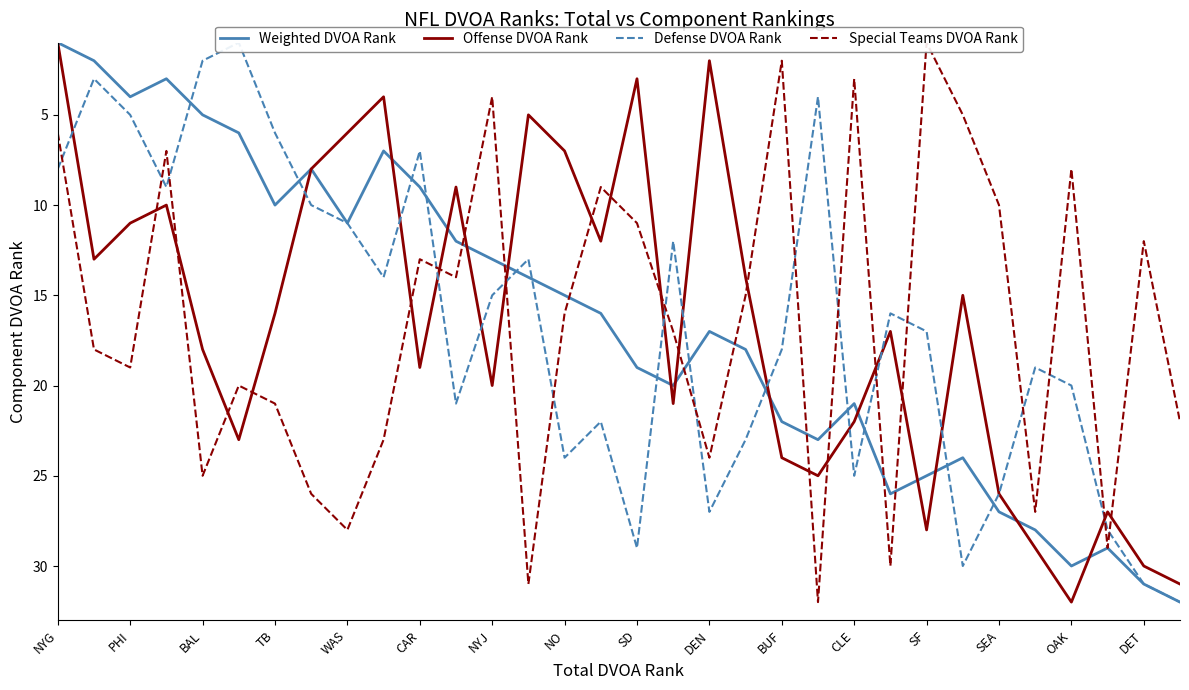

At which label does Offense DVOA Rank reach its minimum?

NYG